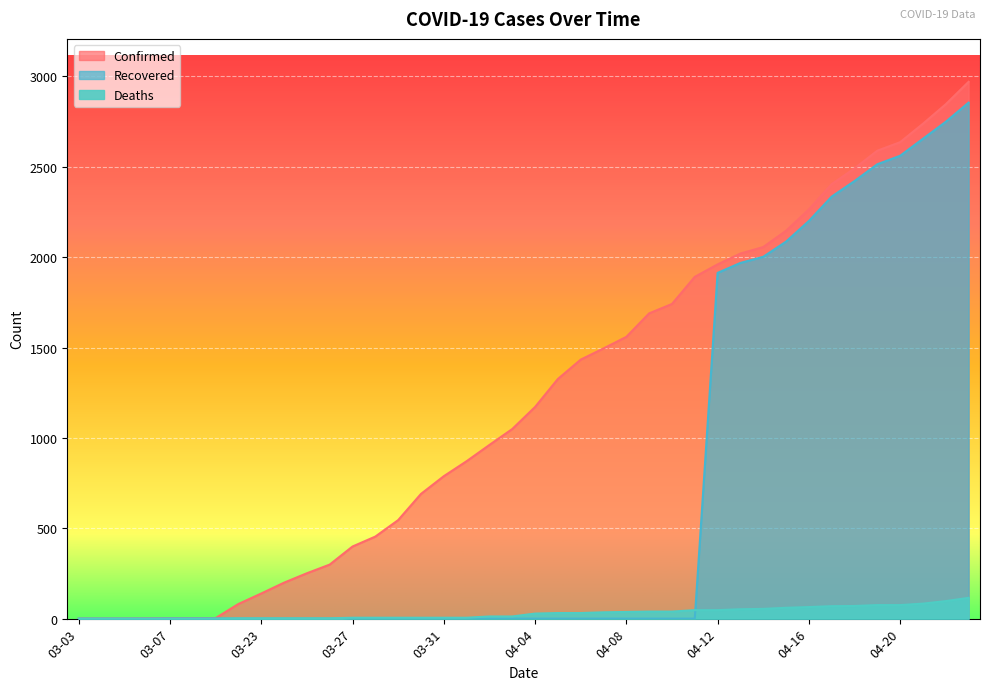

How many categories are shown in the chart?

40